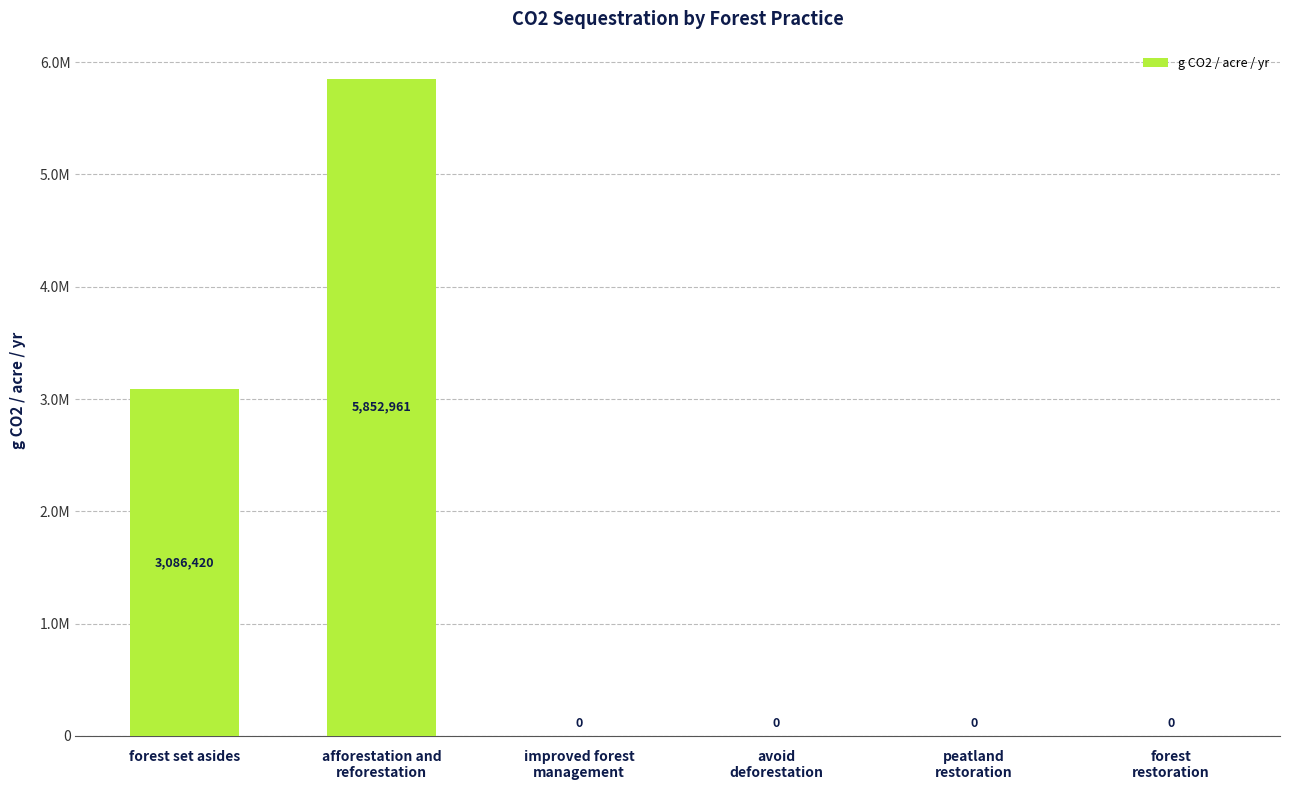

How many values exceed 0?

2